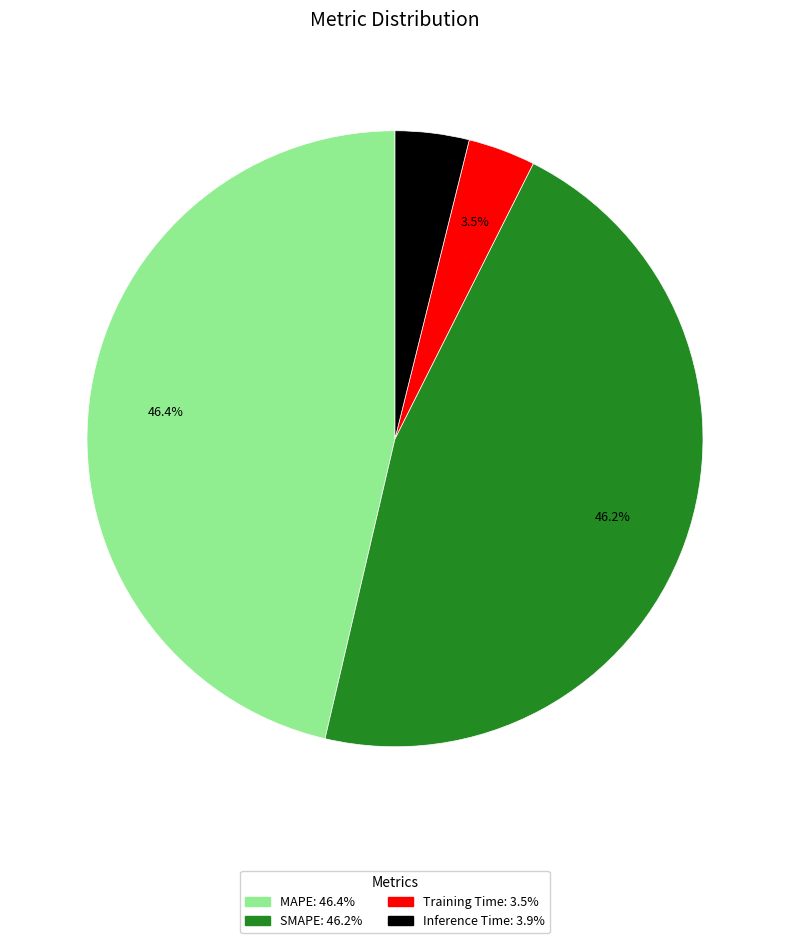

Which has a higher value, MAPE or Training Time?

MAPE